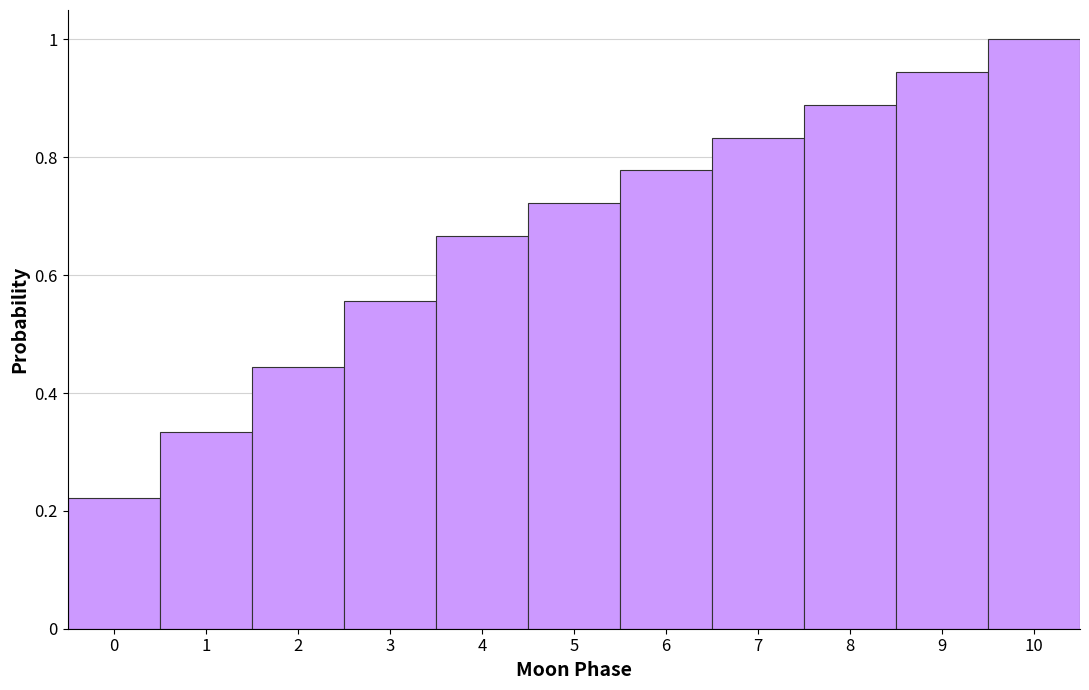

Over which range of the x-axis is the bar tallest?

9.5 to 10.5